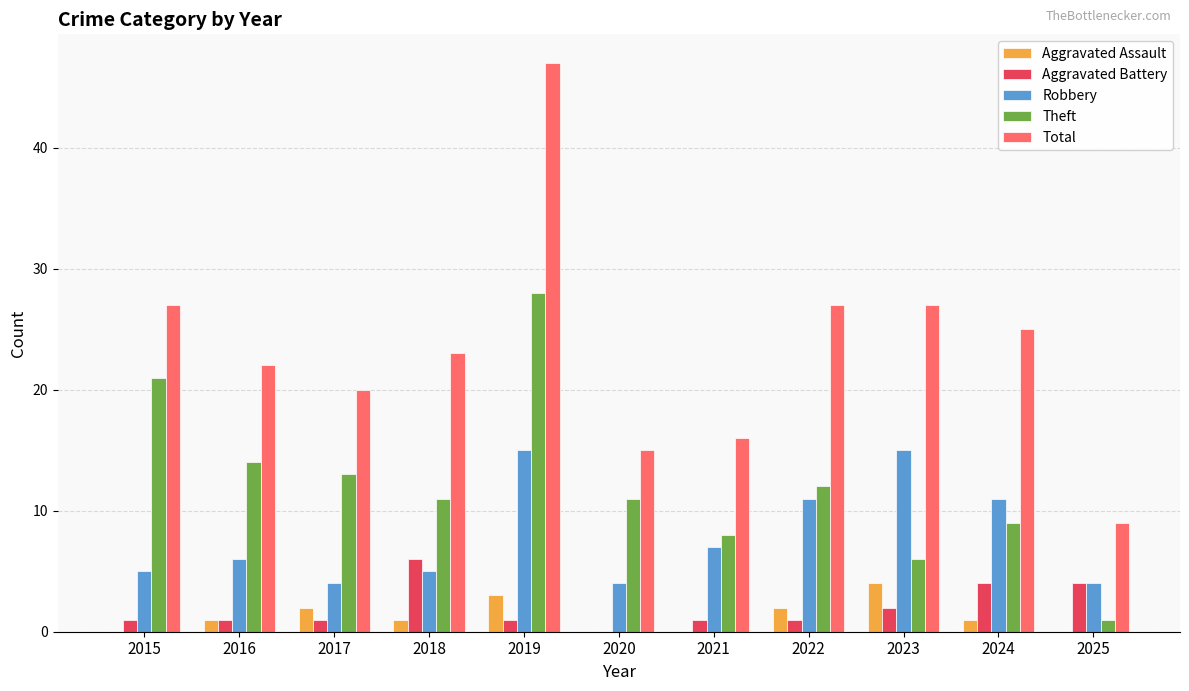

How many categories are shown in the chart?

11